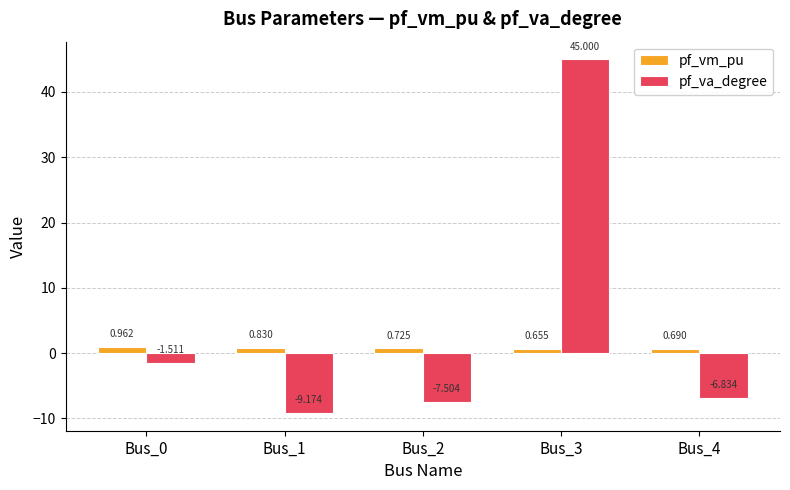

At Bus_1, list the series in order from smallest to largest.

pf_va_degree, pf_vm_pu